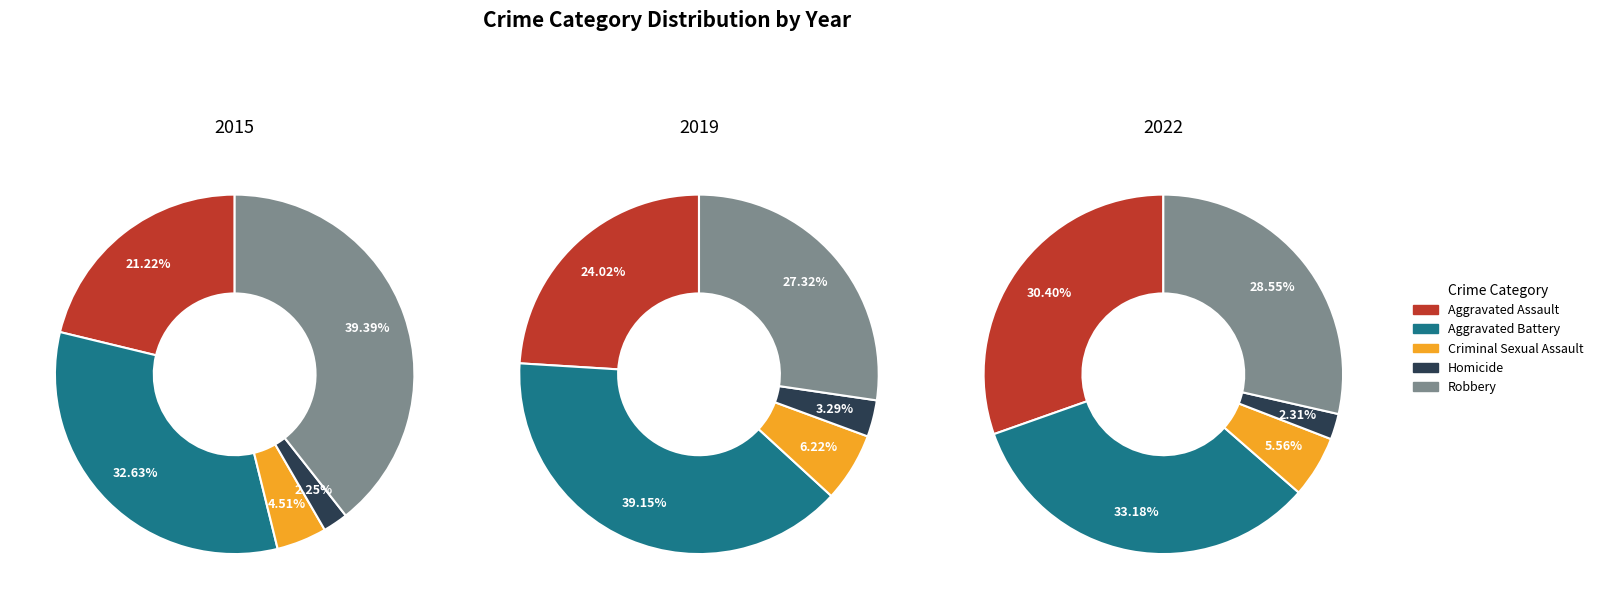

Count the number of slices in the pie.

5